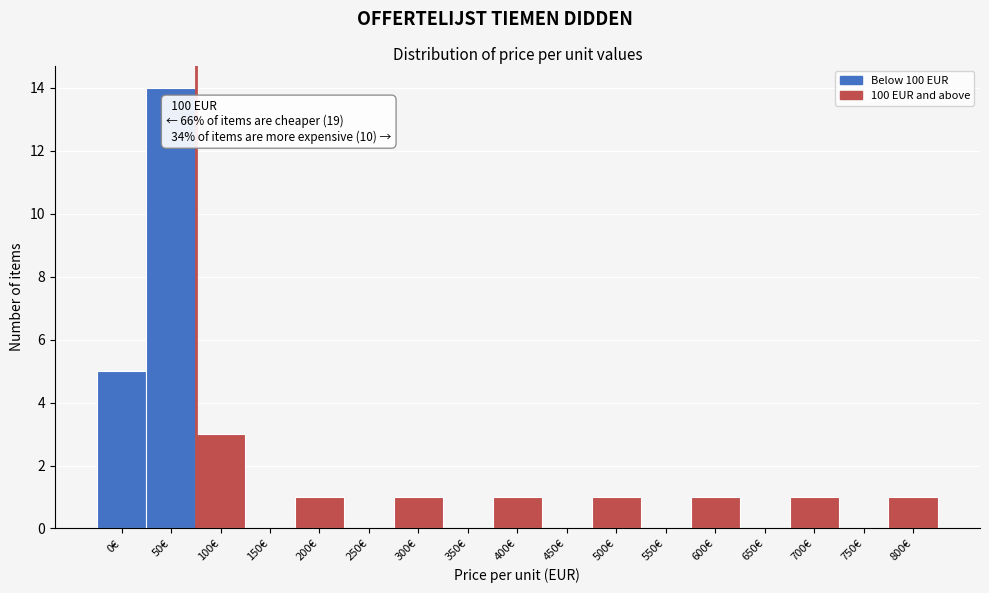

Reading left to right, list all the values displayed in this chart.

0€=5	50€=14	100€=3	150€=0	200€=1	250€=0	300€=1	350€=0	400€=1	450€=0	500€=1	550€=0	600€=1	650€=0	700€=1	750€=0	800€=1